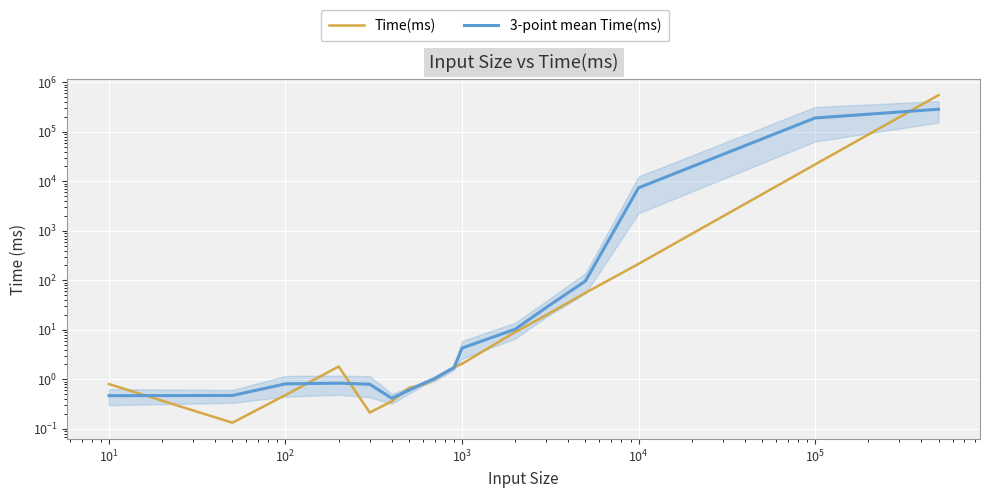

Rank the series by their average value, from lowest to highest.

3-point mean Time(ms), Time(ms)